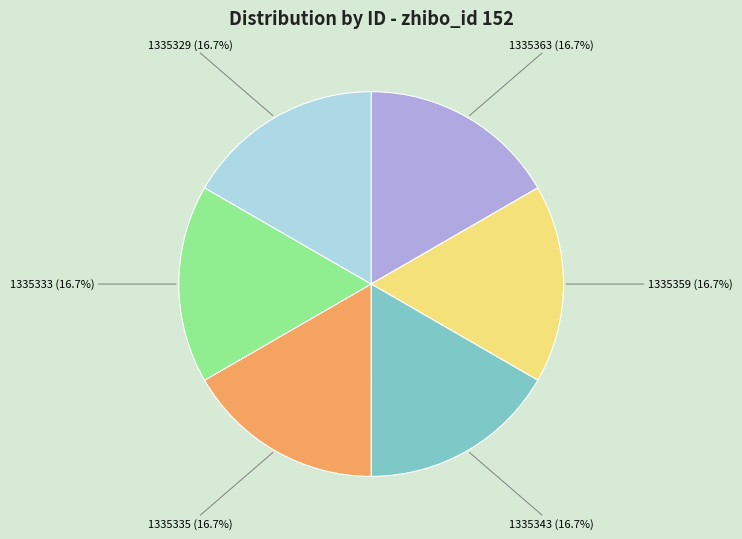

What portion of the pie excludes 1335333?

83.3%